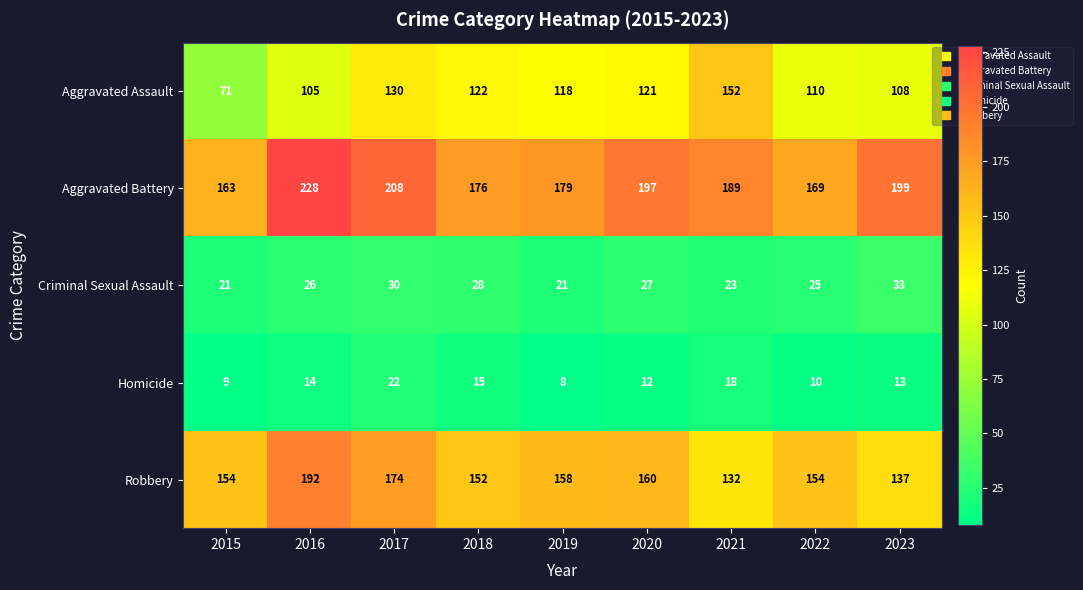

What is the minimum value shown in the chart?

8